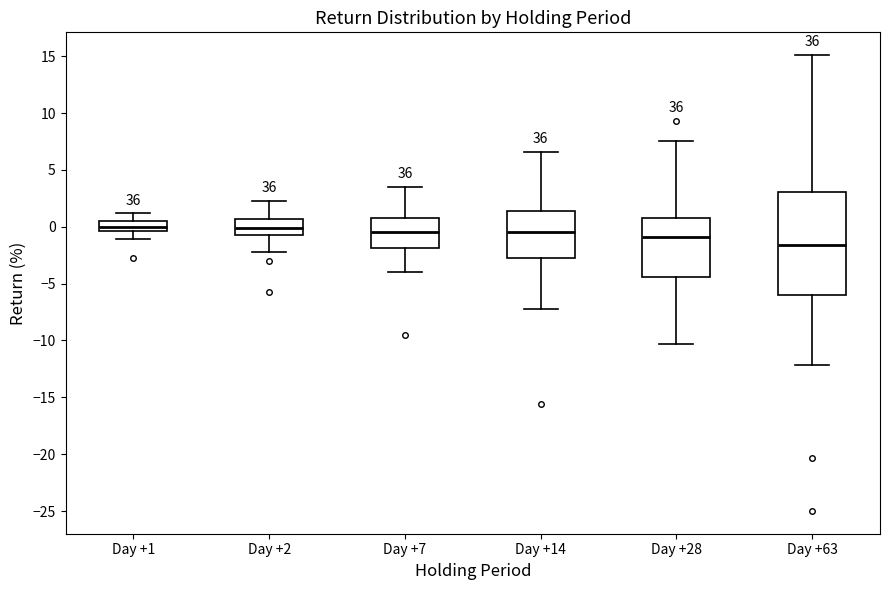

Reading left to right, transcribe this box plot: for each box, give where its median line is, the range the box spans, and where its two whiskers end, as read against the y-axis. The values are not printed on the chart, so give them approximately, as read against the axis.

Day +1: median 0.0, box -0.5 to 0.5, whiskers -1.0 to 1.0
Day +2: median 0.0, box -1.0 to 0.5, whiskers -2.0 to 2.5
Day +7: median -0.5, box -2.0 to 1.0, whiskers -4.0 to 3.5
Day +14: median -0.5, box -3.0 to 1.5, whiskers -7.5 to 6.5
Day +28: median -1.0, box -4.5 to 1.0, whiskers -10.5 to 7.5
Day +63: median -1.5, box -6.0 to 3.0, whiskers -12.0 to 15.0